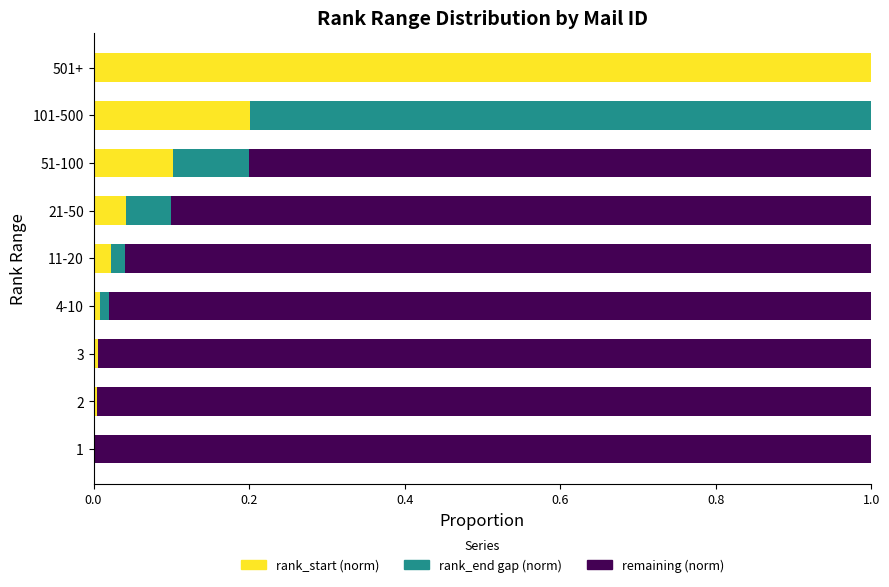

The value of rank_start (norm) at 501+ is 1.0. True or false?

True